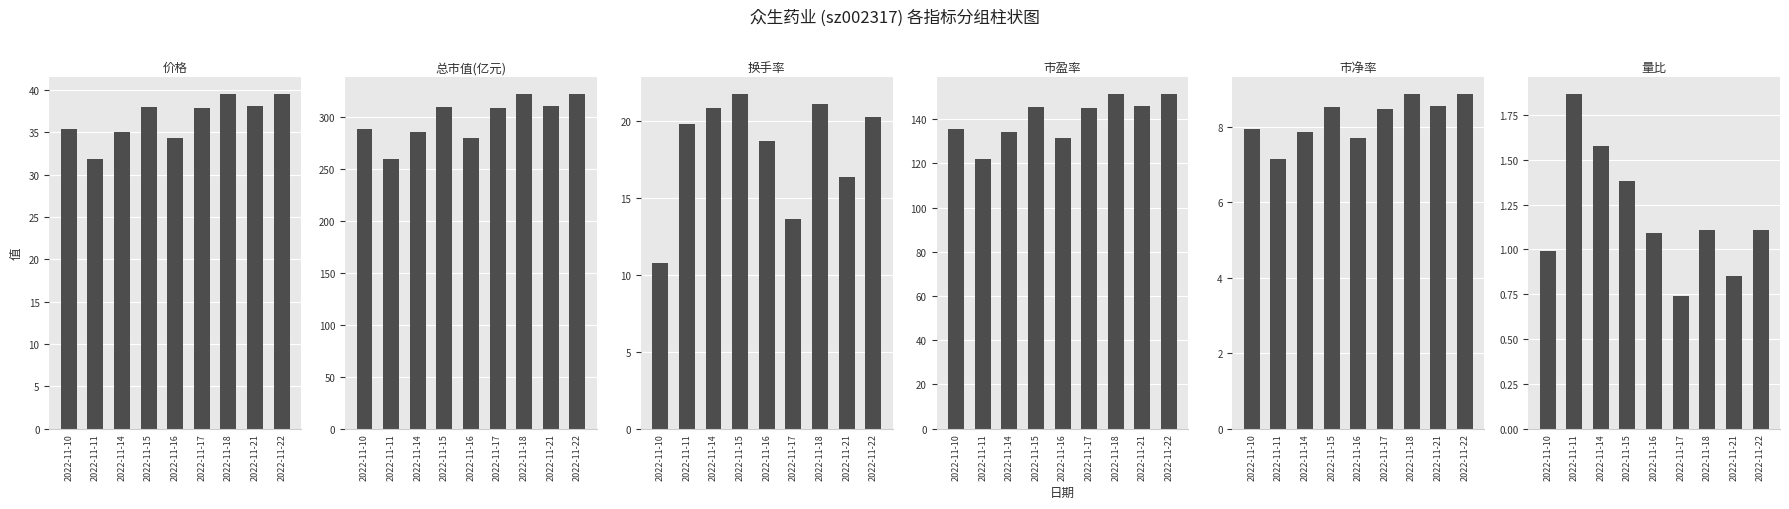

At which category does the chart reach its peak across all series?

2022-11-18